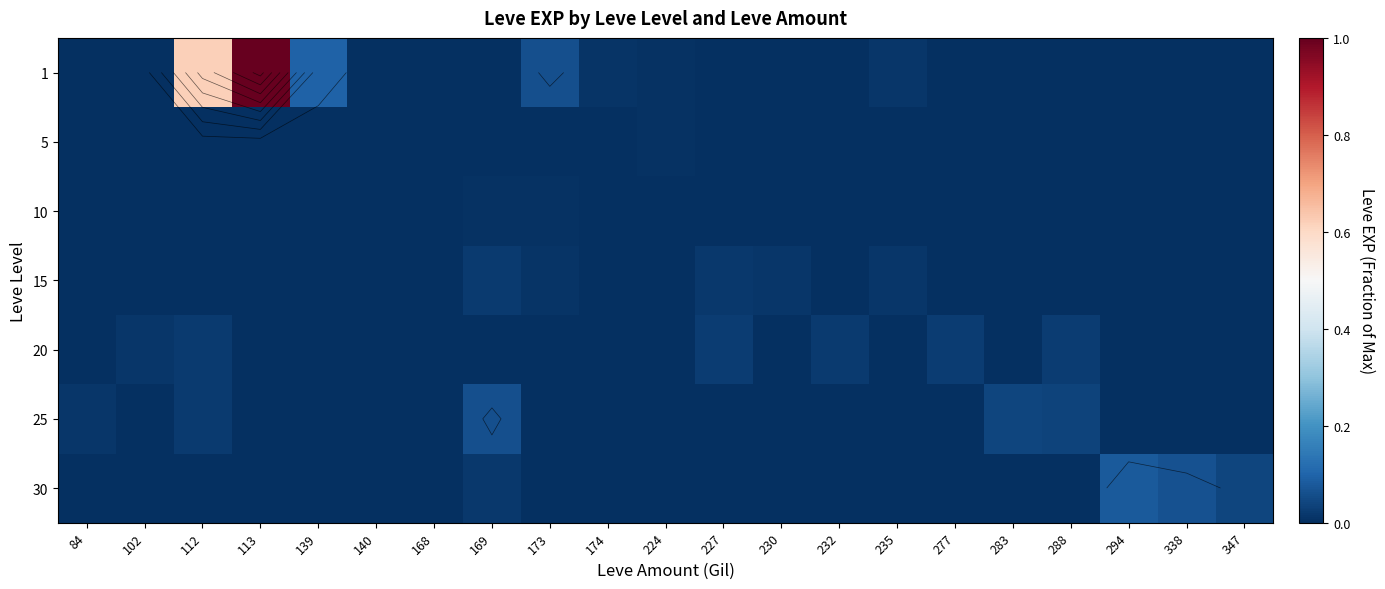

Rank the series at 230 from lowest to highest value.

1, 5, 10, 20, 25, 30, 15